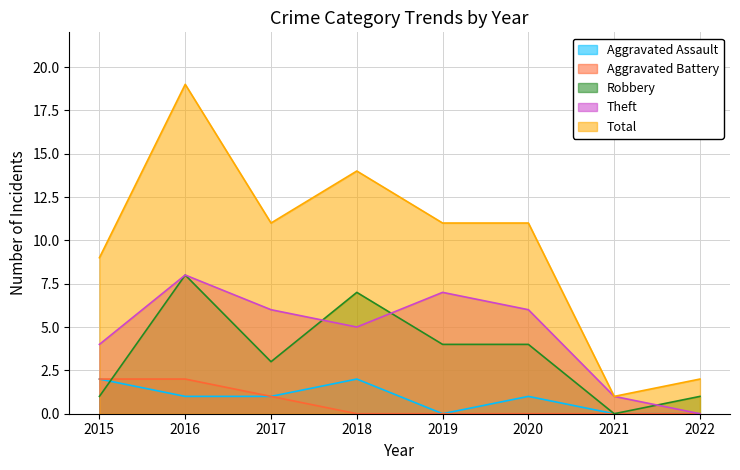

What are all the series names shown in the legend?

Aggravated Assault, Aggravated Battery, Robbery, Theft, Total